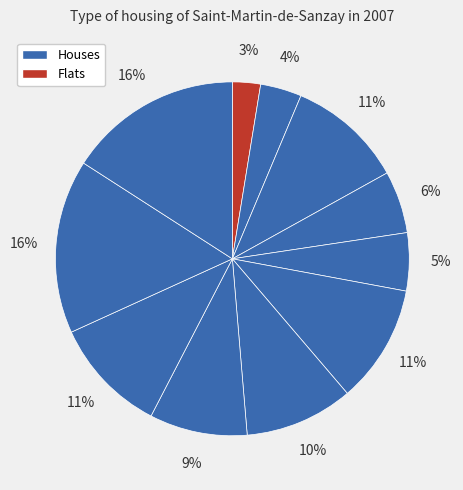

How many segments does this pie chart have?

11